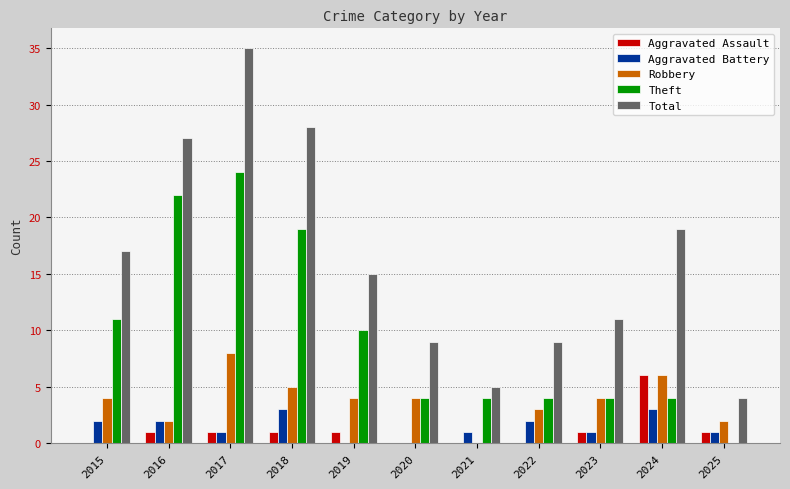

The value of Total at 2022 is 15. True or false?

False